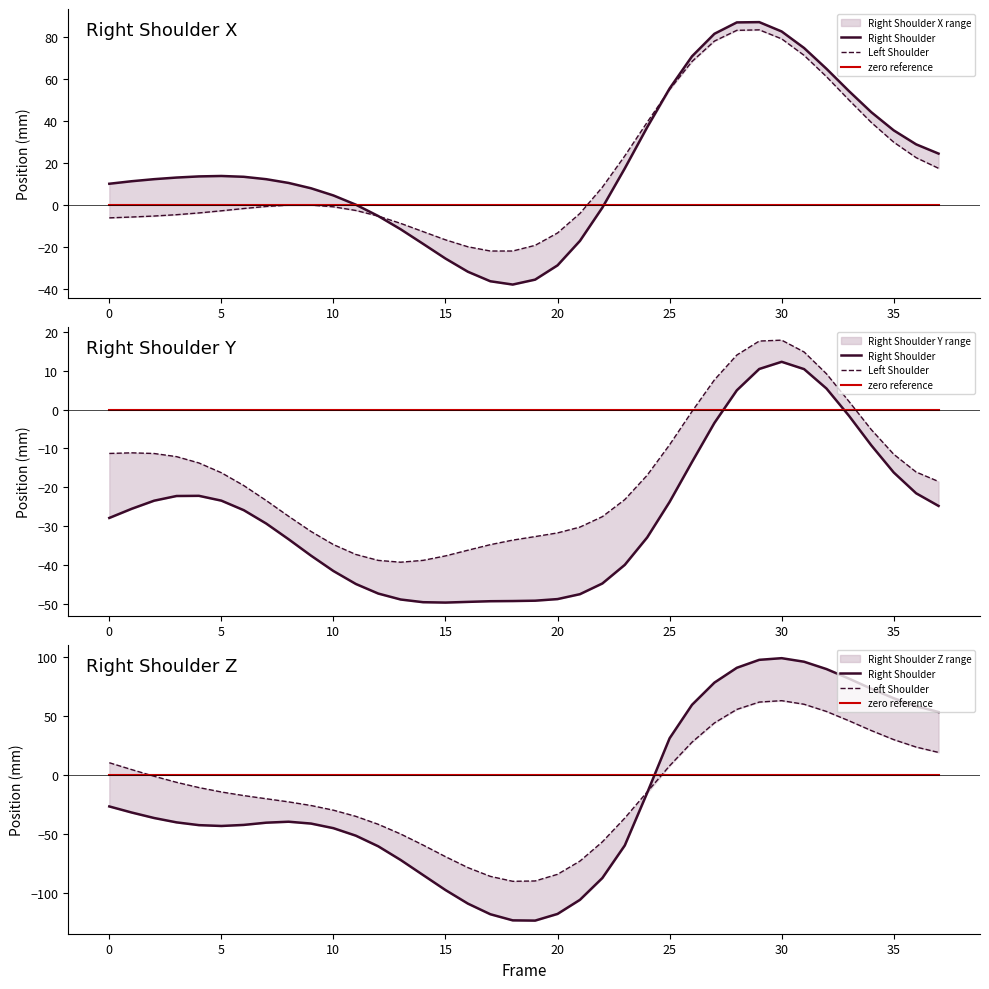

Does the chart display data point markers on the line(s)?

No